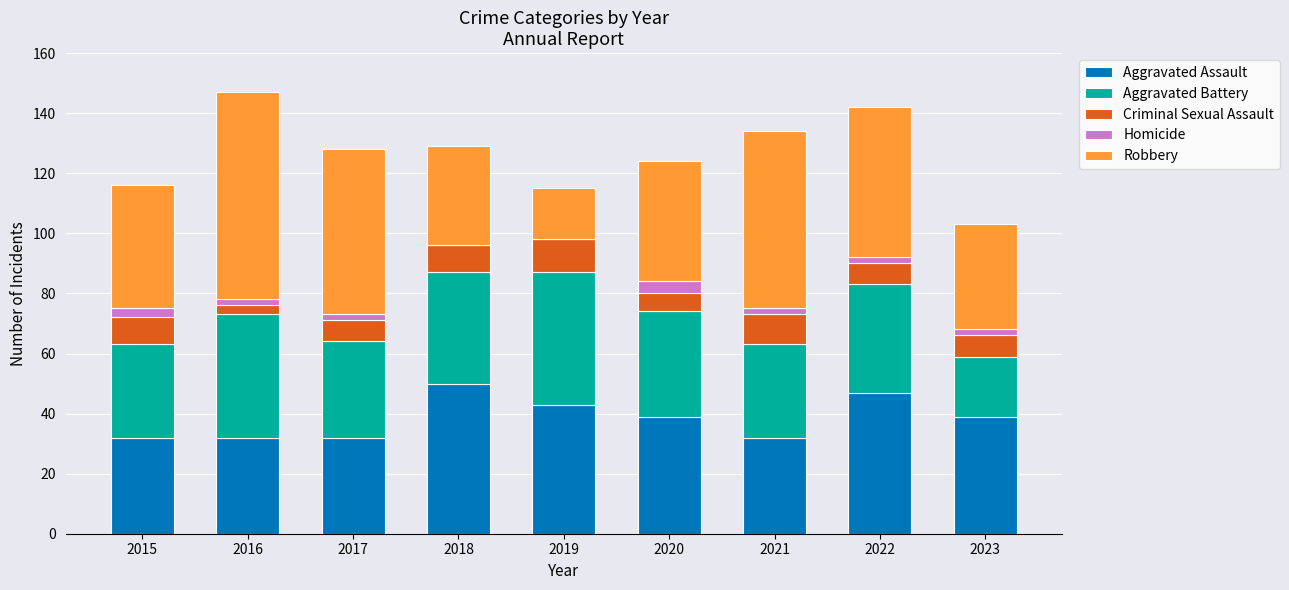

What is the highest value of the Aggravated Assault series?

50